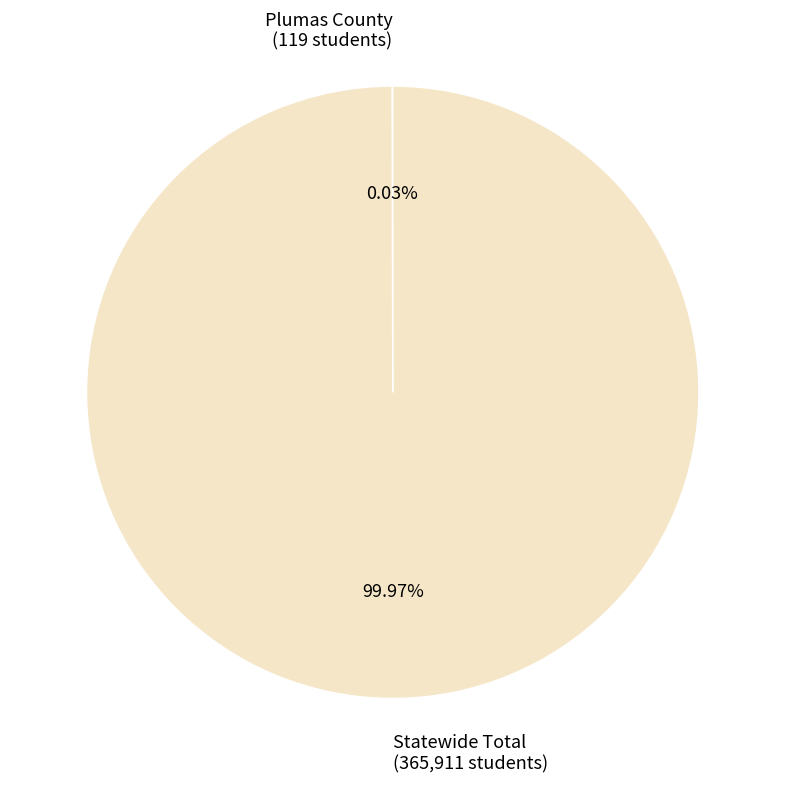

True or false: Statewide Total accounts for 100% of the total.

True